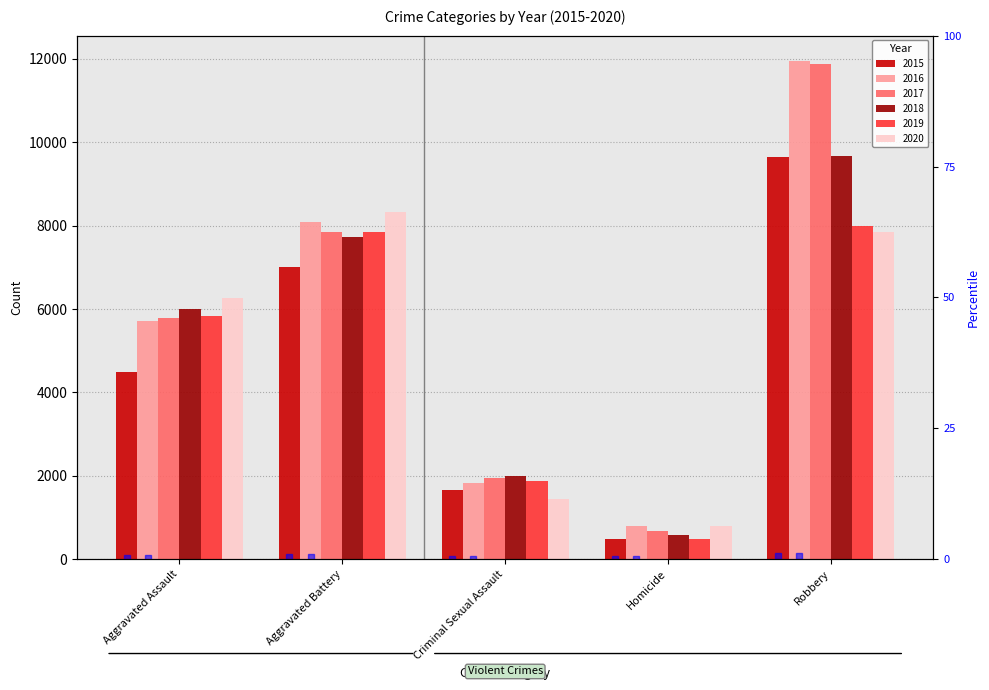

How many data points are above 31?

3